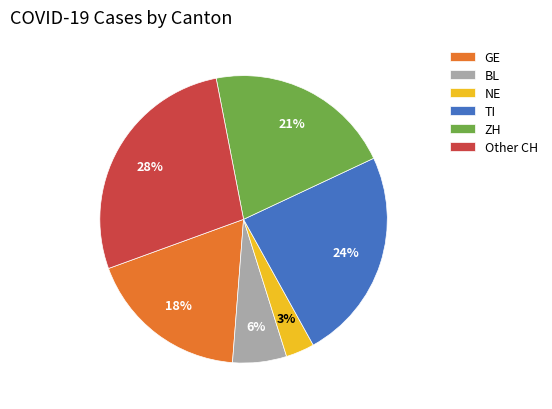

True or false: GE accounts for 9% of the total.

False